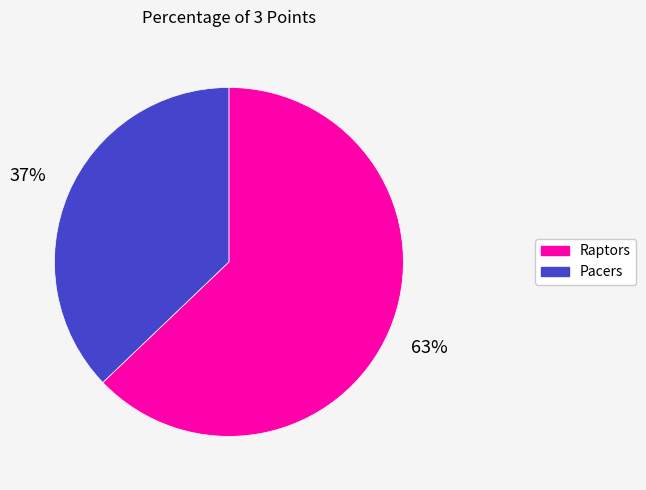

What is the largest slice in the pie chart?

Raptors